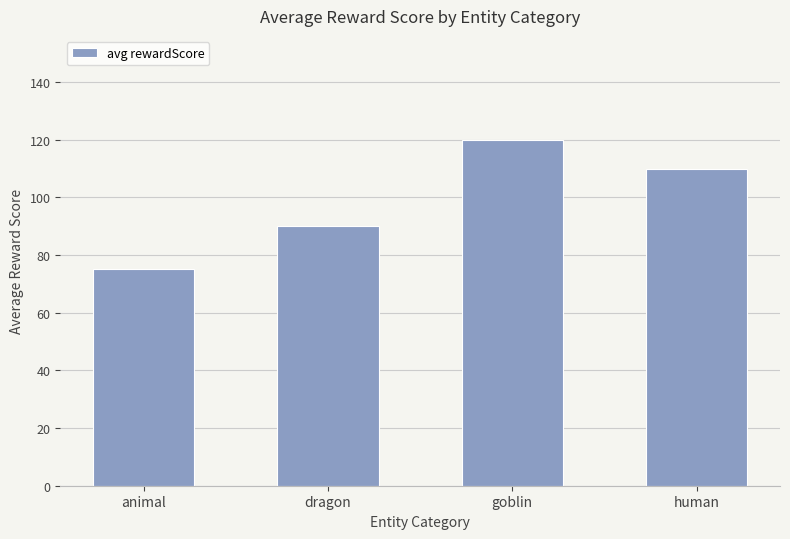

What is the difference between the maximum and minimum values?

45